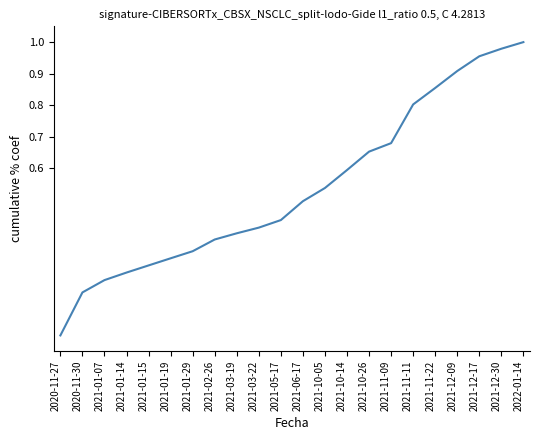

Rank the categories by value from lowest to highest.

2020-11-27, 2020-11-30, 2021-01-07, 2021-01-14, 2021-01-15, 2021-01-19, 2021-01-29, 2021-02-26, 2021-03-19, 2021-03-22, 2021-05-17, 2021-06-17, 2021-10-05, 2021-10-14, 2021-10-26, 2021-11-09, 2021-11-11, 2021-11-22, 2021-12-09, 2021-12-17, 2021-12-30, 2022-01-14